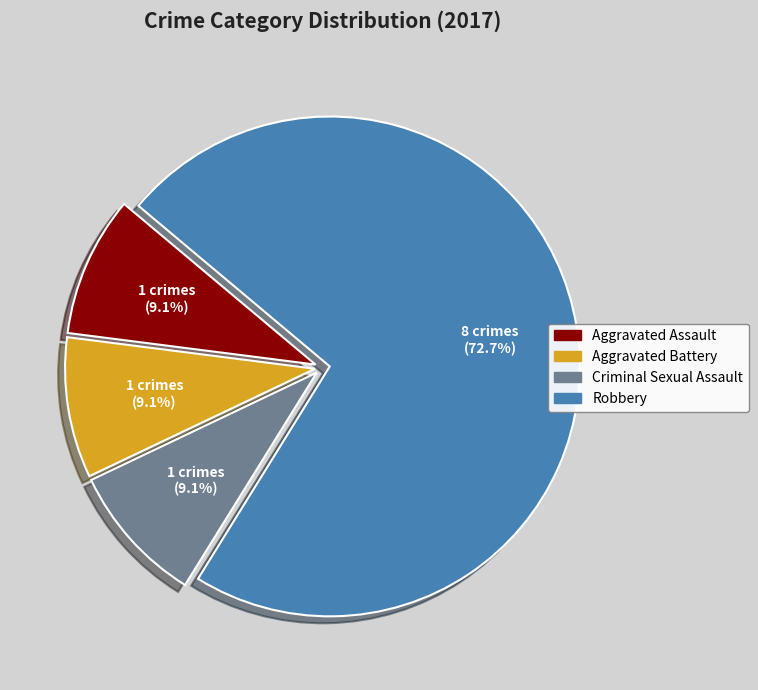

Does any single category account for the majority?

Yes